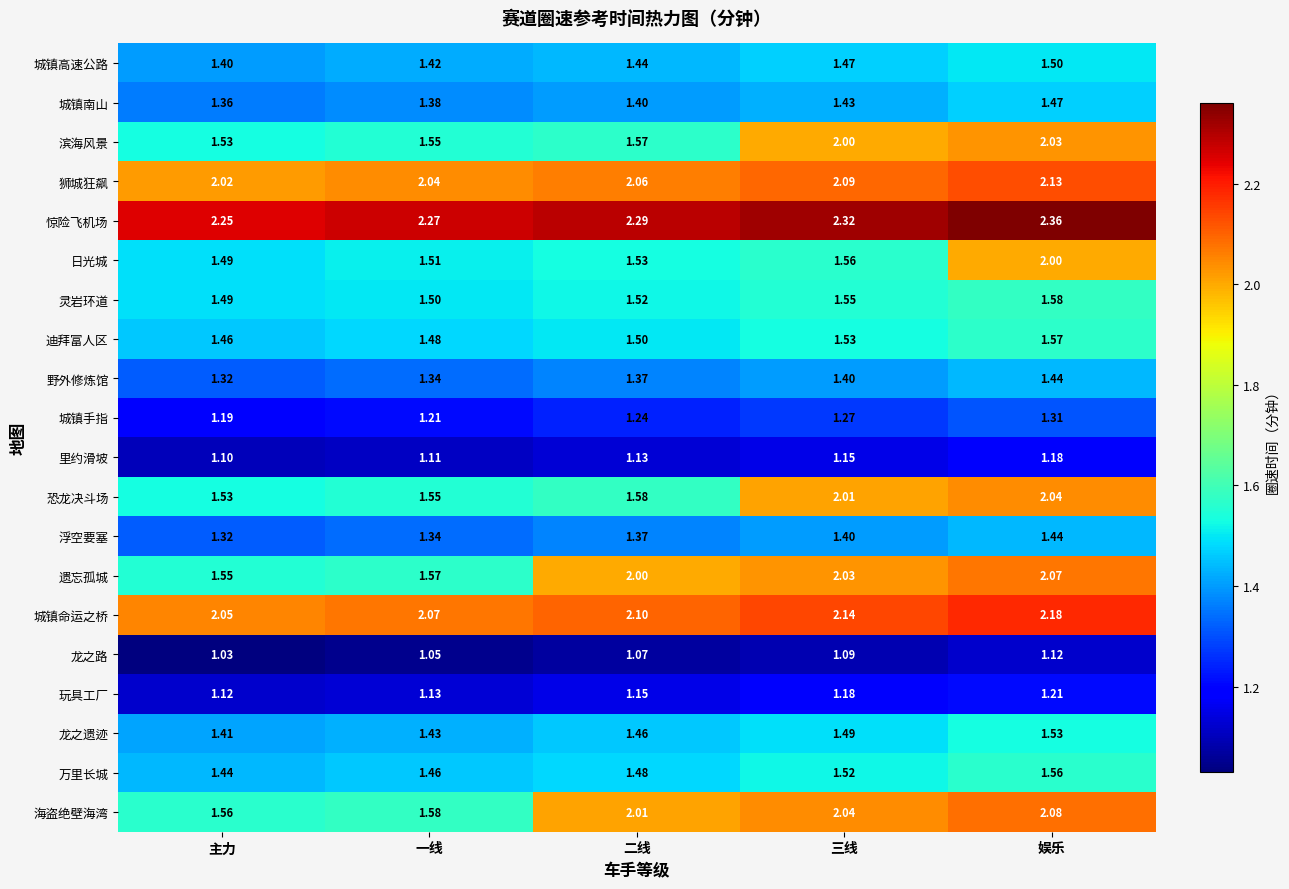

Which series has the largest total across all categories?

惊险飞机场